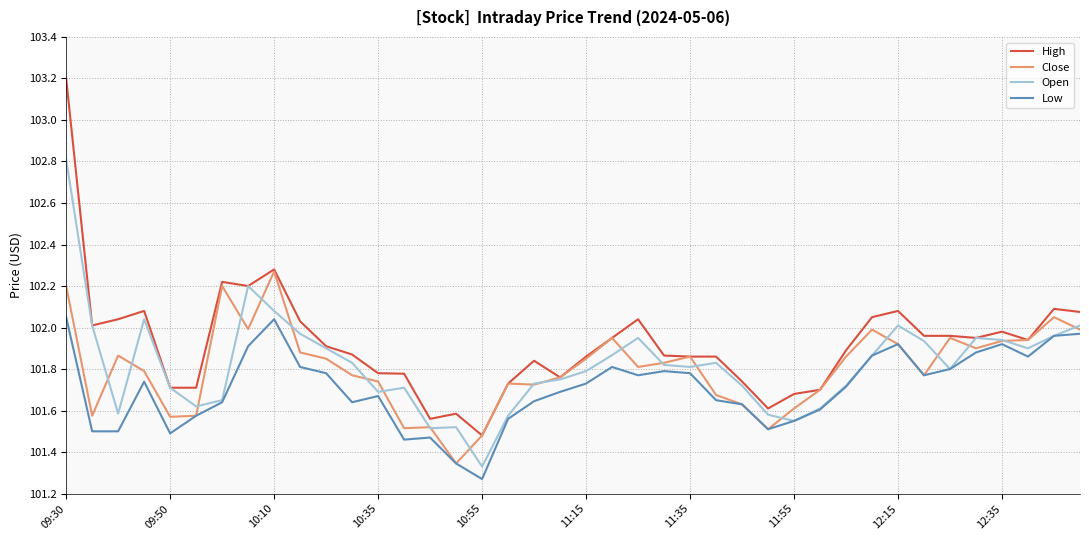

List the series in order of their peak value, highest first.

High, Open, Close, Low